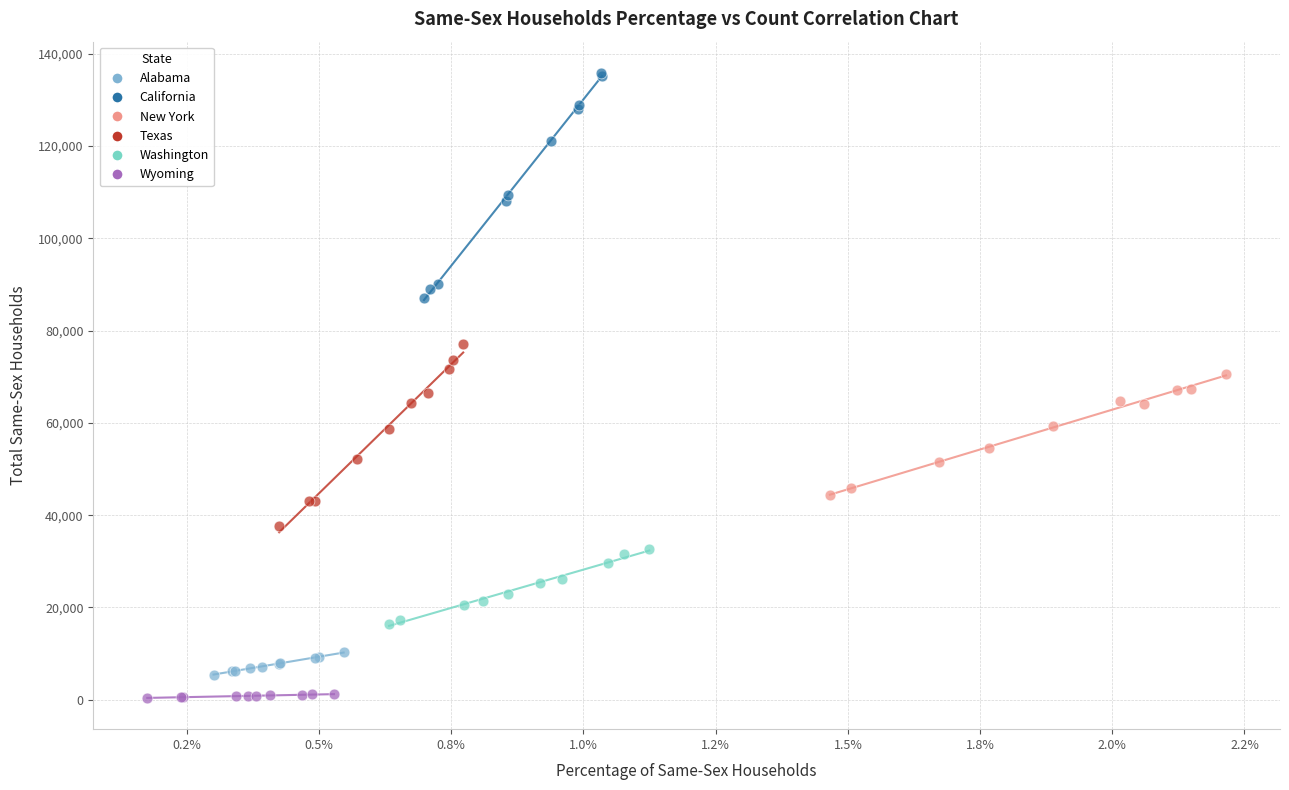

Which series has the widest spread of Y values?

California